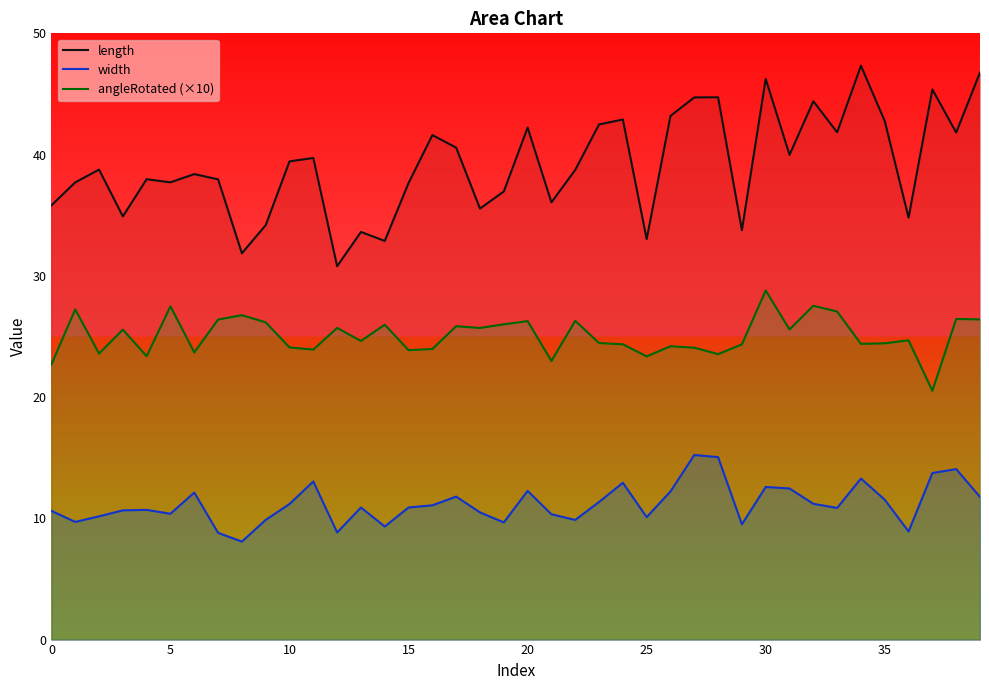

At how many categories does at least one series exceed 38?

22